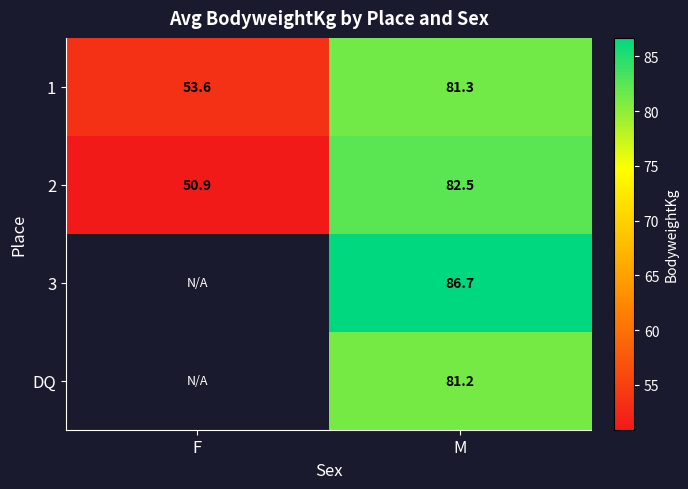

Is the value of 2 at F greater than the value of DQ at M?

No